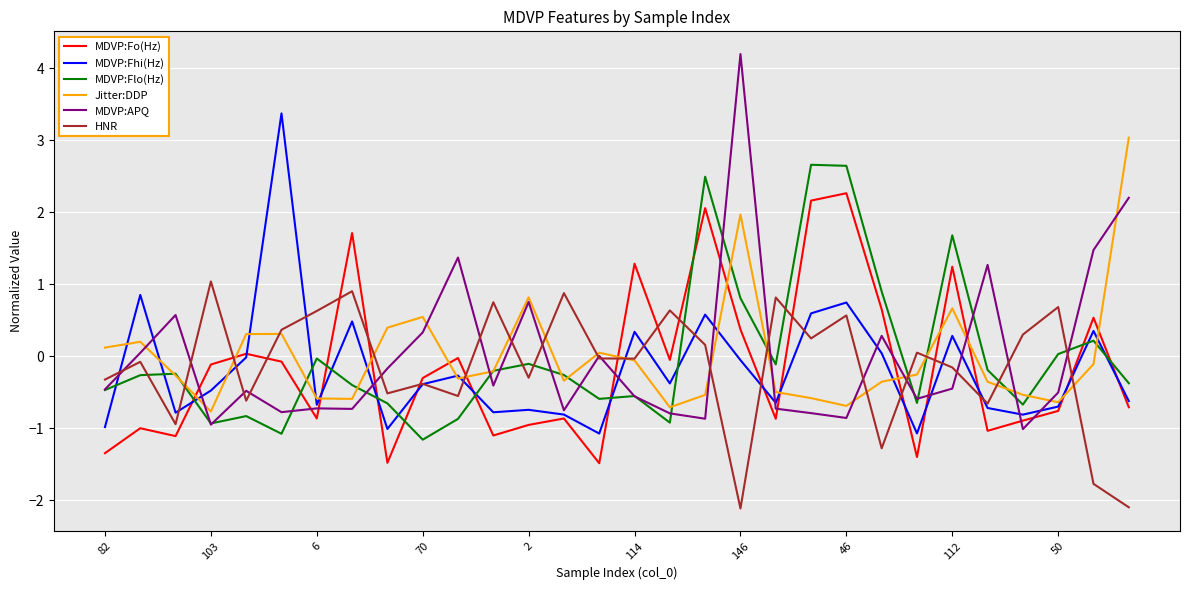

Which series has the largest range (max minus min)?

MDVP:APQ